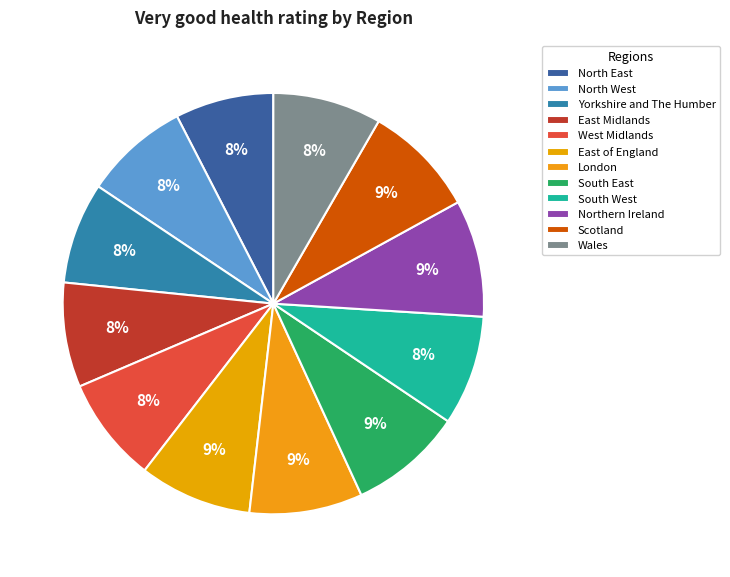

To the nearest percent, what percentage of the pie is South West?

8%